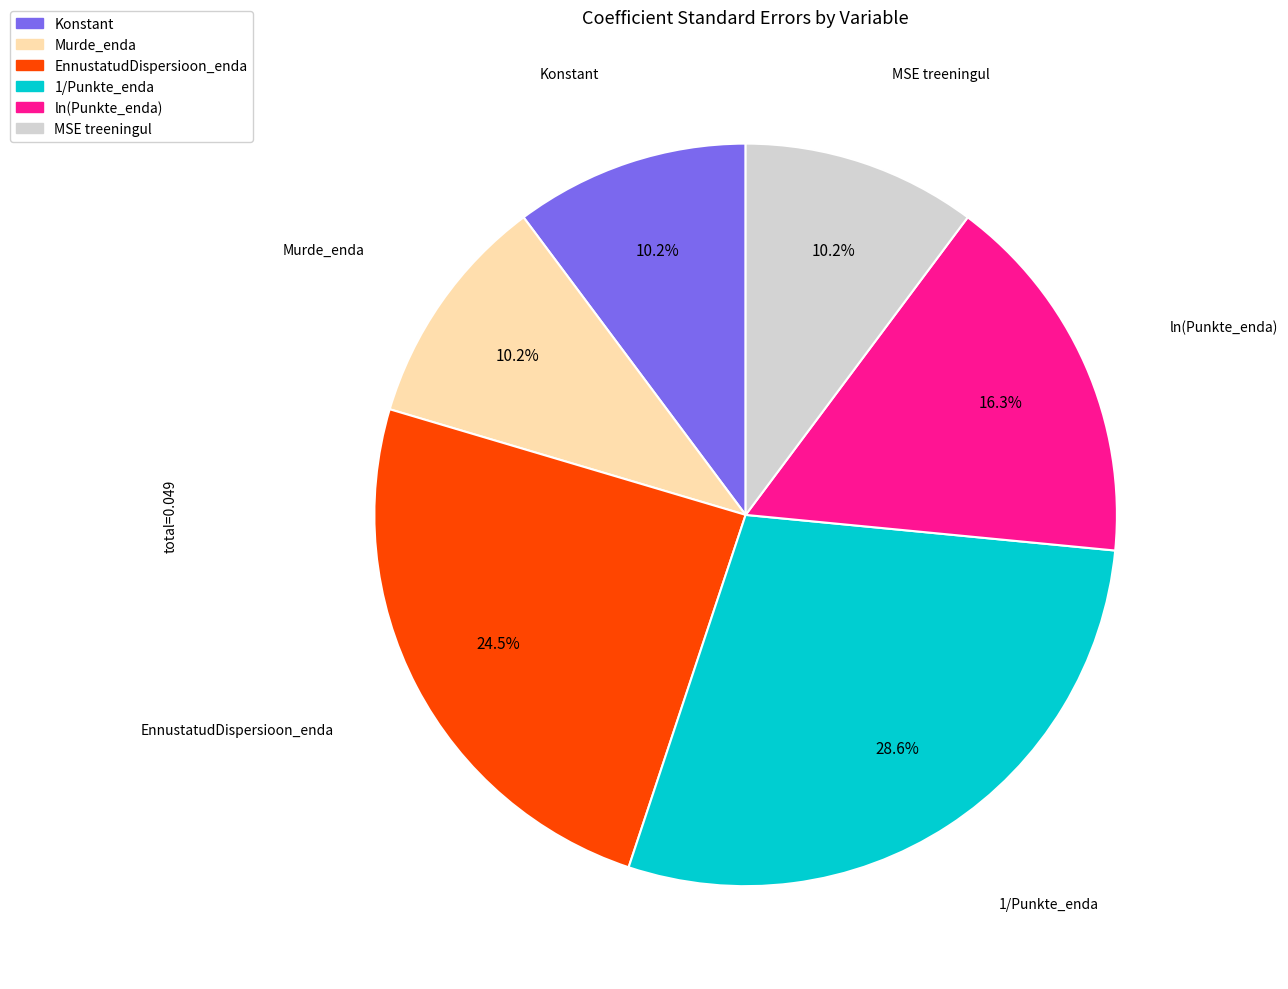

To the nearest percent, what portion does Murde_enda represent?

10%